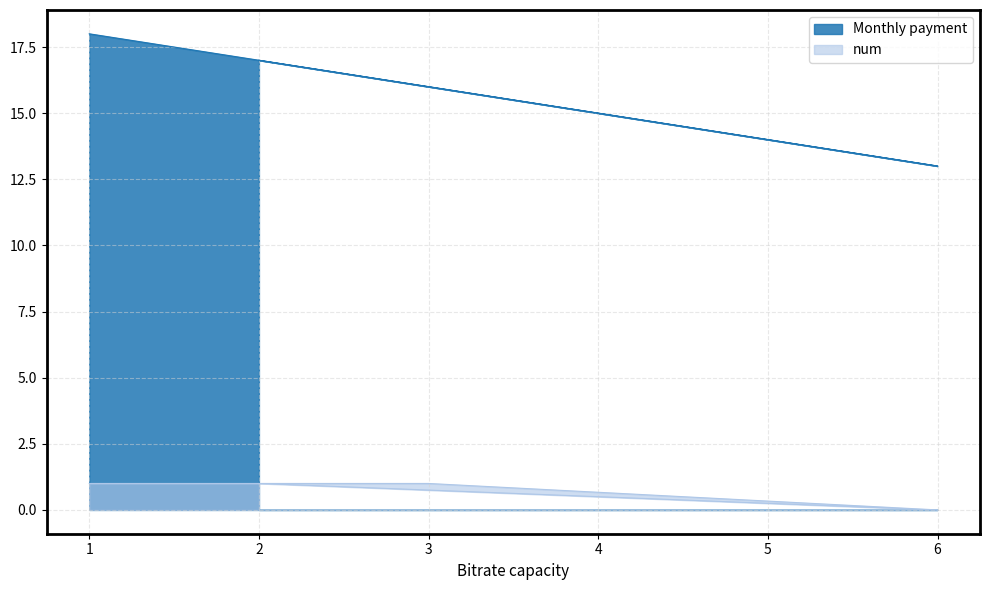

True or false: num and Monthly payment intersect in this chart.

False